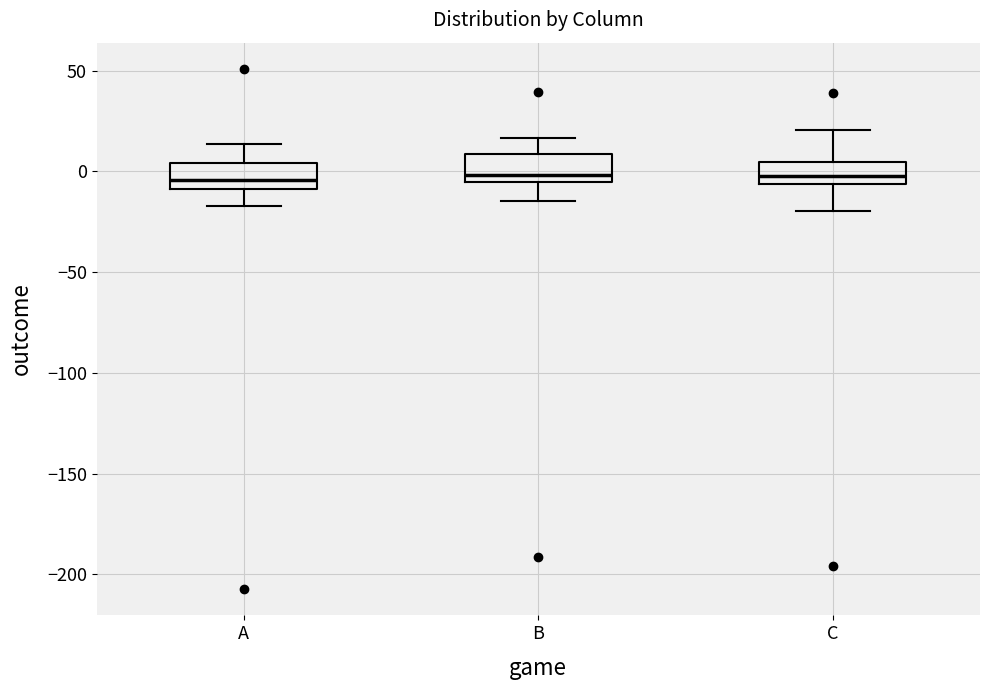

Where is the upper edge of the box for B on the y-axis? The values are not printed on the chart, so give them approximately, as read against the axis.

10